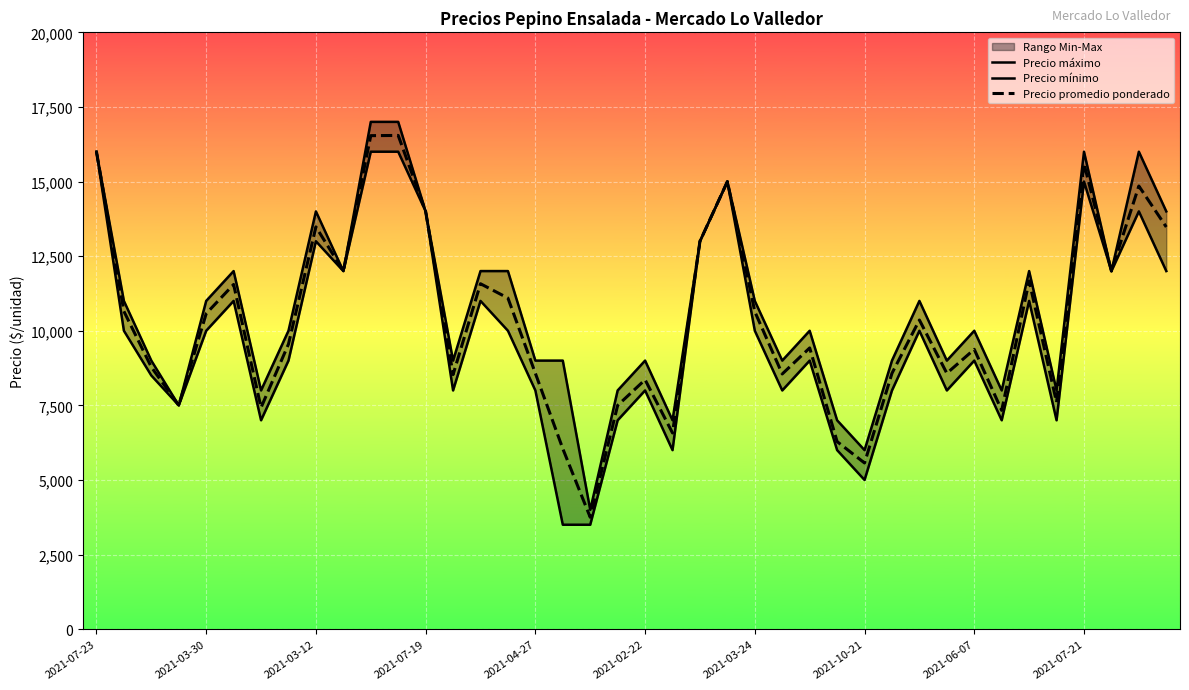

At how many categories does at least one series exceed 10050?

20